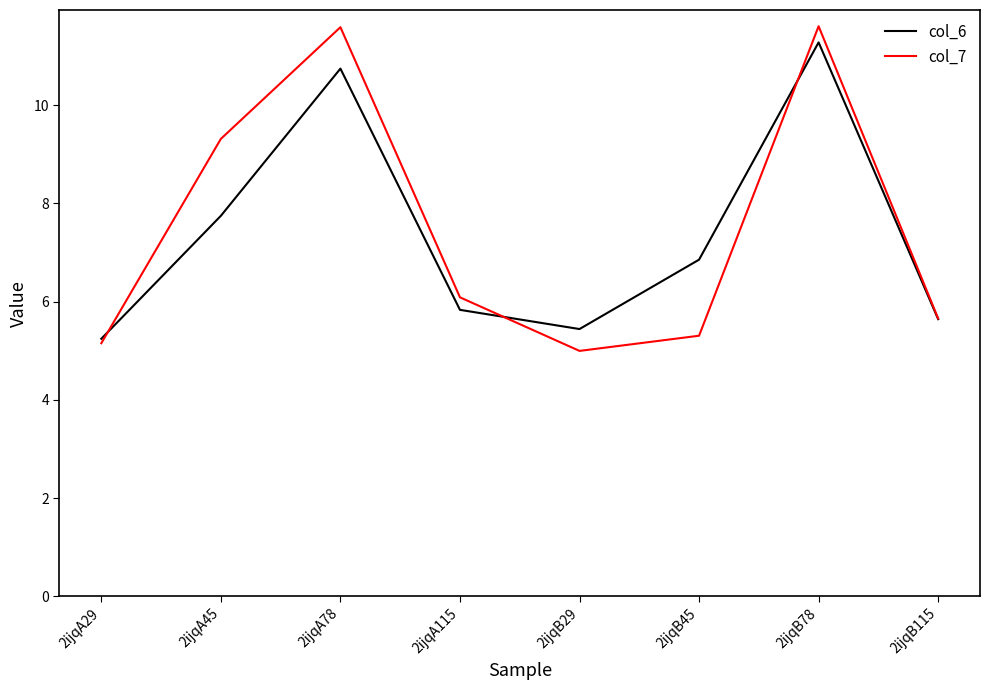

What is the sum of all col_6 values?

58.8